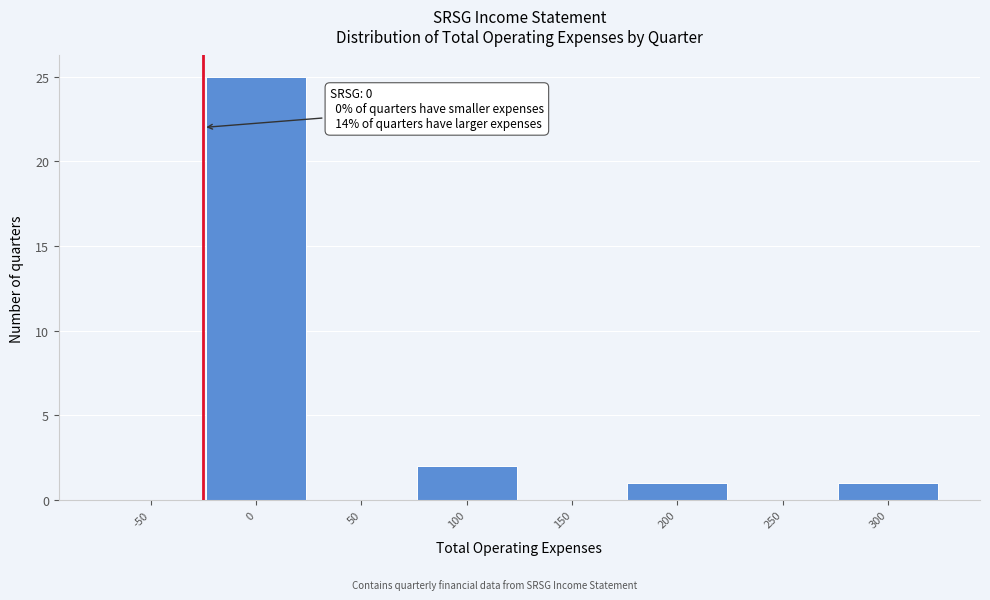

Reading left to right, transcribe all the data shown in this chart.

-50=0	0=25	50=0	100=2	150=0	200=1	250=0	300=1